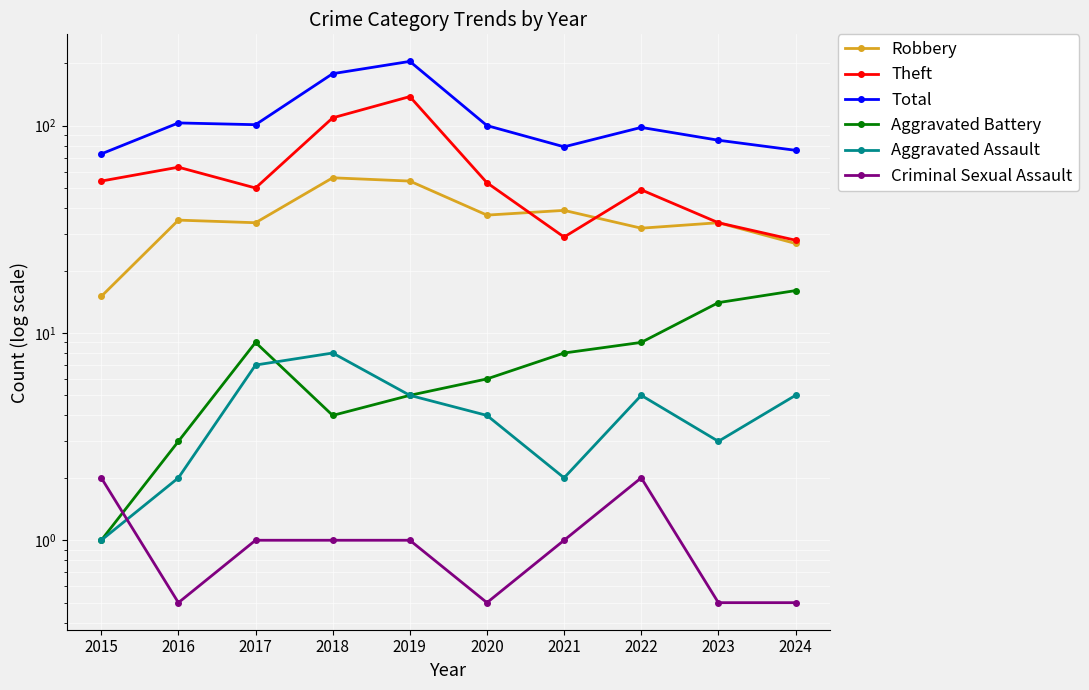

How many lines are shown in the chart?

6